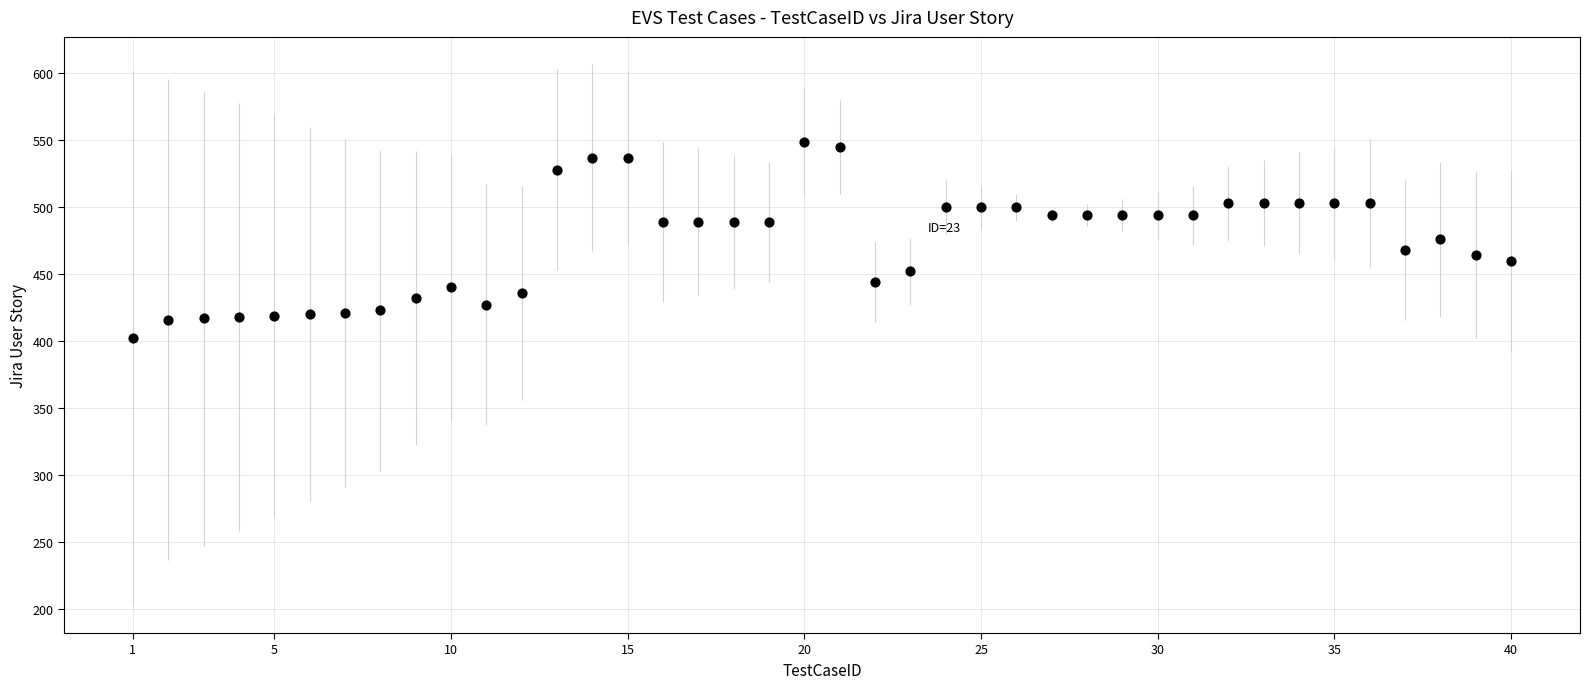

What is the range of Y values (max minus min)?

147